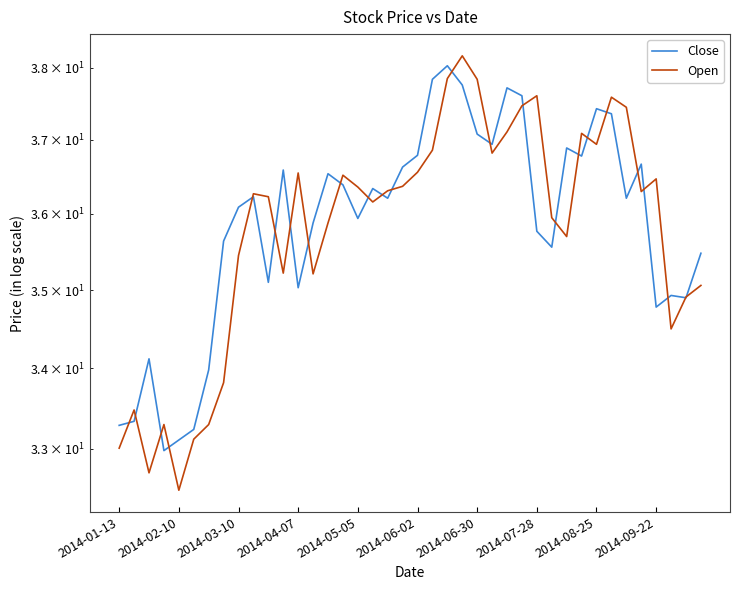

What is the difference between the Open values at 36 and 33?

1.1